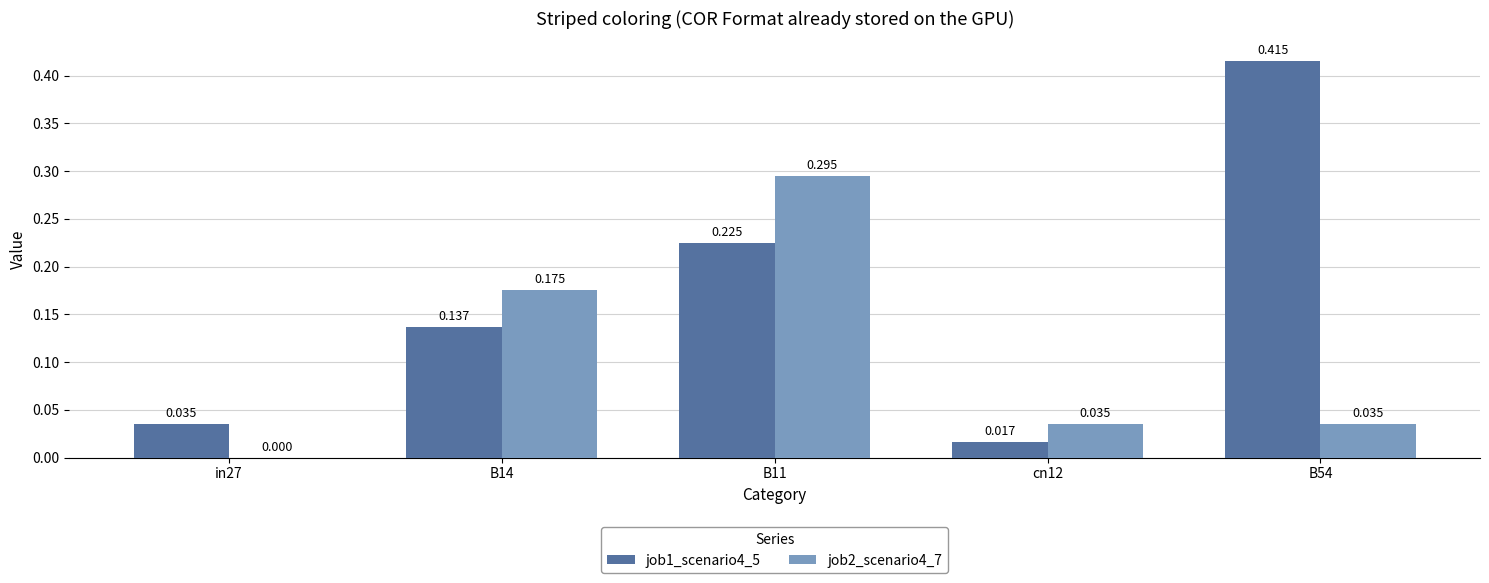

Between B14 and B11, which series saw the biggest shift?

job2_scenario4_7